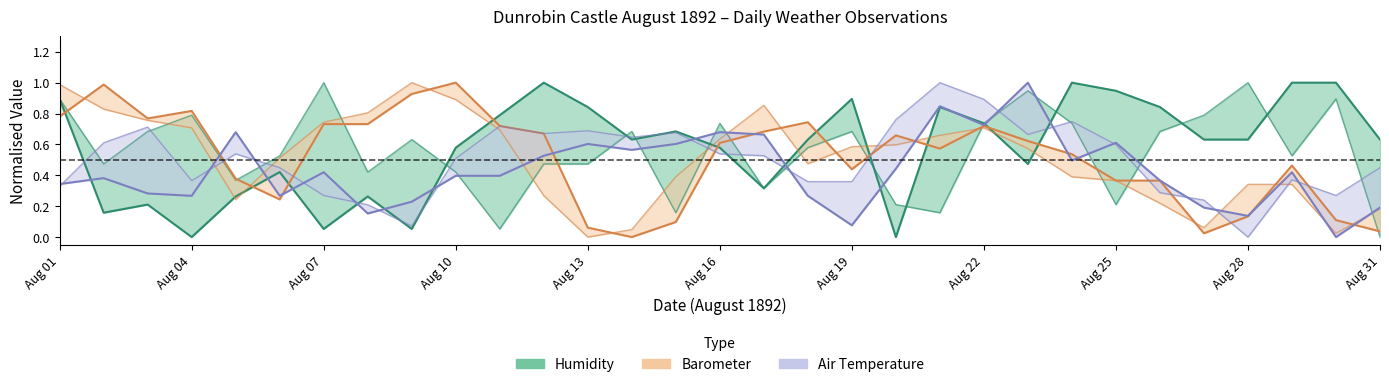

Reading right to left, what are all the values shown in this chart?

Humidity 9am: 0.6	1.0	1.0	0.6	0.6	0.8	0.9	1.0	0.5	0.7	0.8	0.0	0.9	0.6	0.3	0.6	0.7	0.6	0.8	1.0	0.8	0.6	0.1	0.3	0.1	0.4	0.3	0.0	0.2	0.2	0.9
Humidity 9pm: 0.0	0.9	0.5	1.0	0.8	0.7	0.2	0.7	0.9	0.7	0.2	0.2	0.7	0.6	0.3	0.7	0.2	0.7	0.5	0.5	0.1	0.4	0.6	0.4	1.0	0.5	0.4	0.8	0.7	0.5	0.9
Barometer 9am: 0.0	0.1	0.5	0.1	0.0	0.4	0.4	0.5	0.6	0.7	0.6	0.7	0.4	0.7	0.7	0.6	0.1	0.0	0.1	0.7	0.7	1.0	0.9	0.7	0.7	0.2	0.4	0.8	0.8	1.0	0.8
Barometer 9pm: 0.2	0.0	0.3	0.3	0.1	0.2	0.4	0.4	0.6	0.7	0.7	0.6	0.6	0.5	0.9	0.6	0.4	0.0	0.0	0.3	0.7	0.9	1.0	0.8	0.7	0.5	0.2	0.7	0.8	0.8	1.0
Air Temp 9am: 0.2	0.0	0.4	0.1	0.2	0.4	0.6	0.5	1.0	0.7	0.8	0.4	0.1	0.3	0.7	0.7	0.6	0.6	0.6	0.5	0.4	0.4	0.2	0.2	0.4	0.3	0.7	0.3	0.3	0.4	0.3
Air Temp 9pm: 0.4	0.3	0.4	0.0	0.2	0.3	0.6	0.7	0.7	0.9	1.0	0.8	0.4	0.4	0.5	0.5	0.7	0.6	0.7	0.7	0.7	0.5	0.1	0.2	0.3	0.4	0.5	0.4	0.7	0.6	0.3